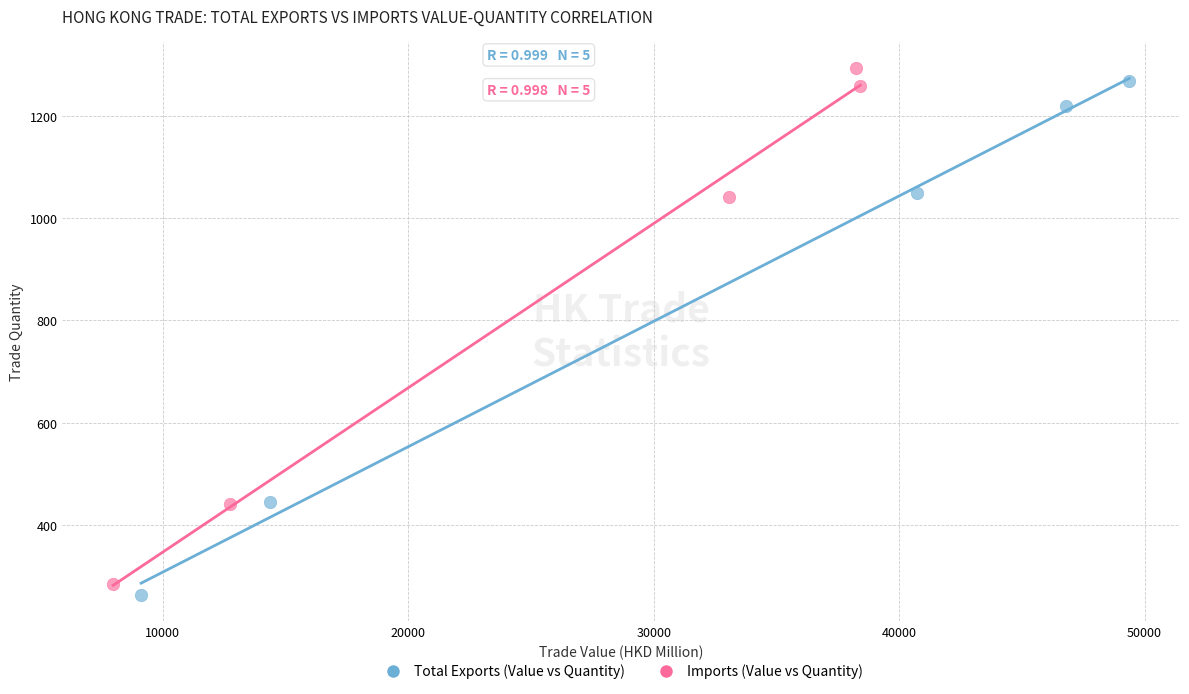

Which series has the largest Y range (max minus min)?

Imports (Value vs Quantity)